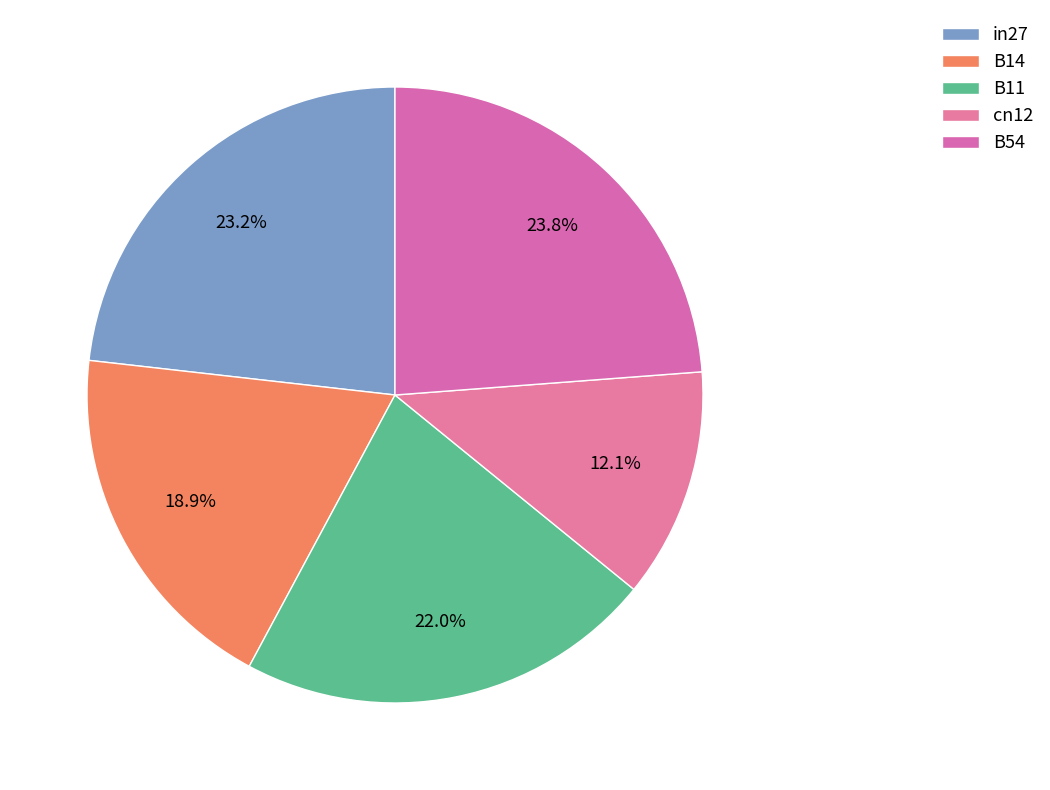

To the nearest percent, what portion does B14 represent?

19%